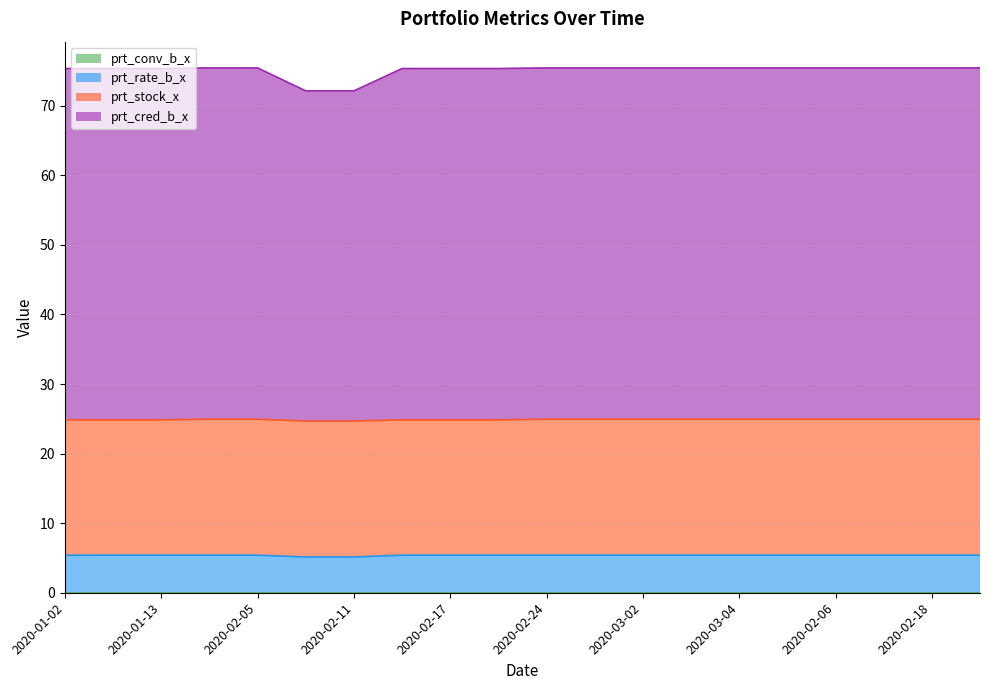

True or false: prt_cred_b_x and prt_rate_b_x cross at least once.

False